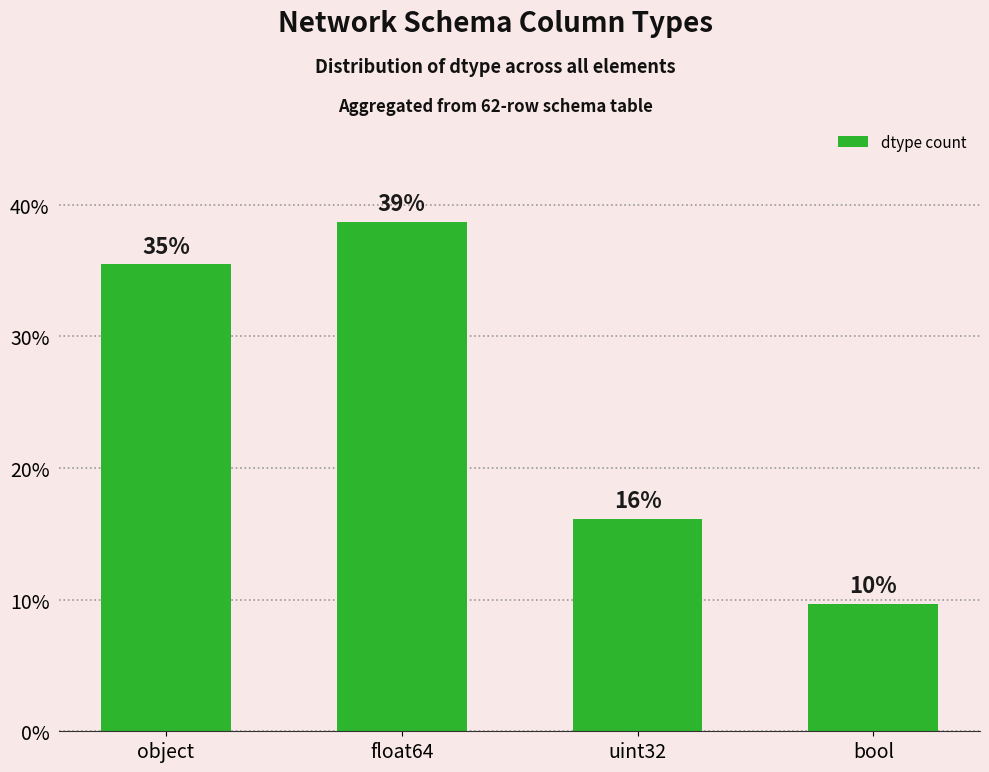

Does the chart contain stacked bars?

No